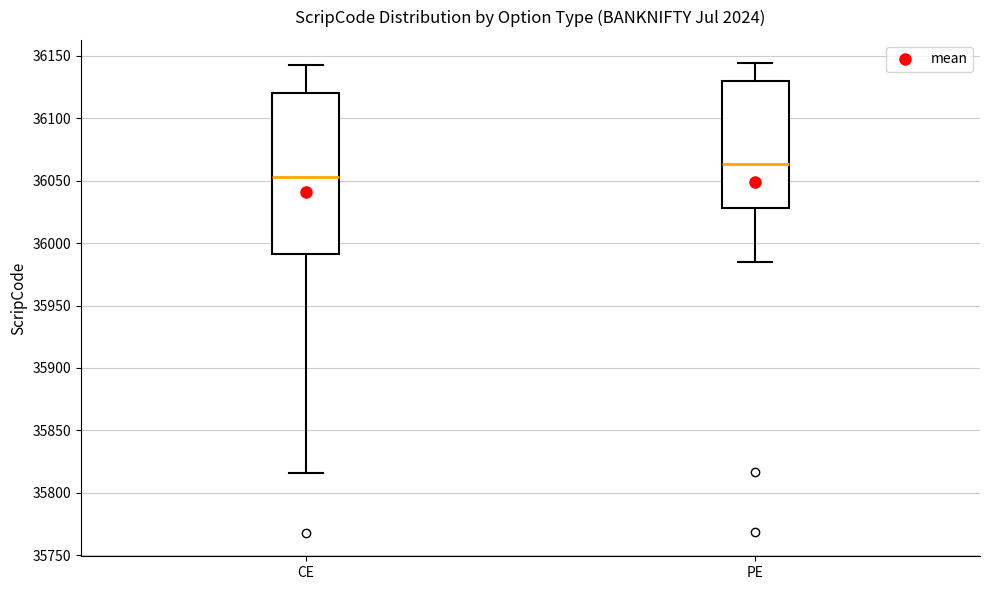

Reading left to right, read every box against the y-axis: the position of its median line, the range the box covers, and the ends of its whiskers. The values are not printed on the chart, so give them approximately, as read against the axis.

CE: median 36055, box 35990 to 36120, whiskers 35815 to 36145
PE: median 36065, box 36030 to 36130, whiskers 35985 to 36145